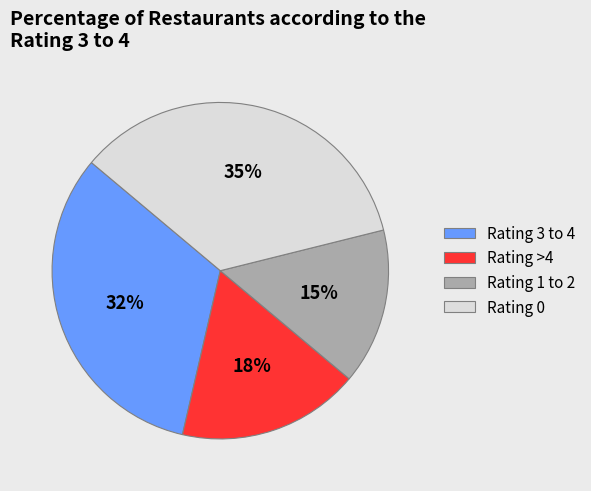

Do Rating 3 to 4 and Rating 0 together represent more than half of the pie?

Yes